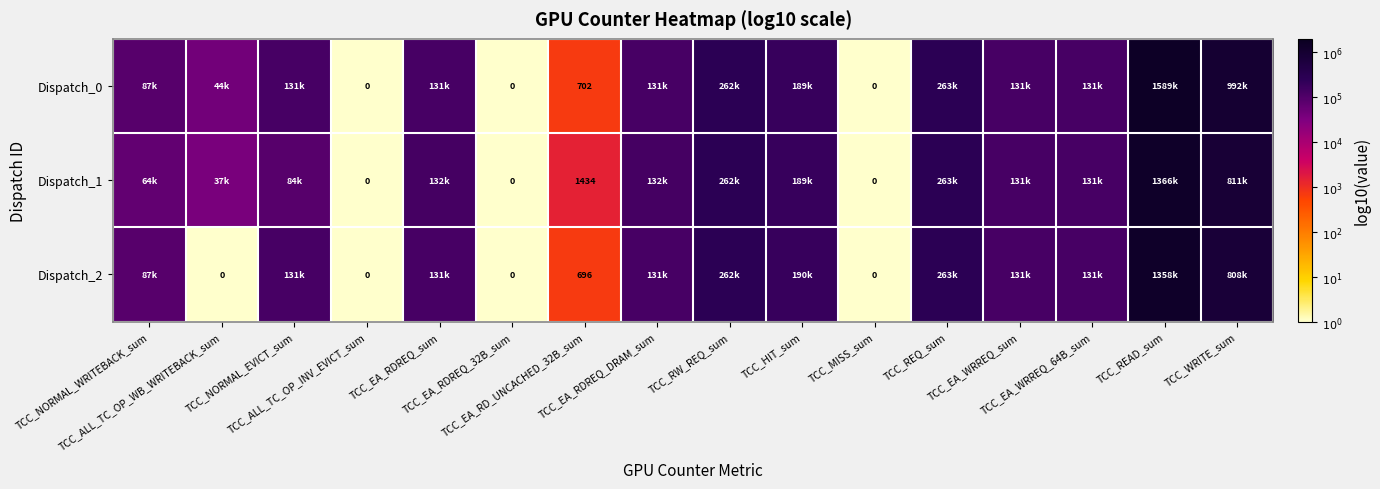

List the series in order of their peak value, highest first.

Dispatch_0, Dispatch_1, Dispatch_2